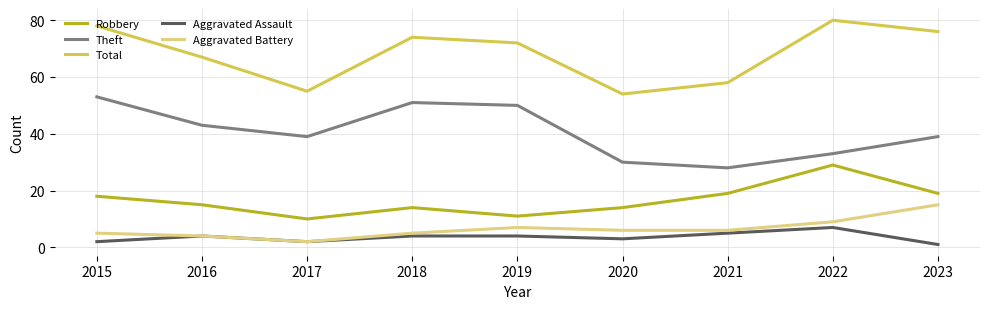

Is the value of Theft at 2017 greater than the value of Aggravated Battery at 2022?

Yes